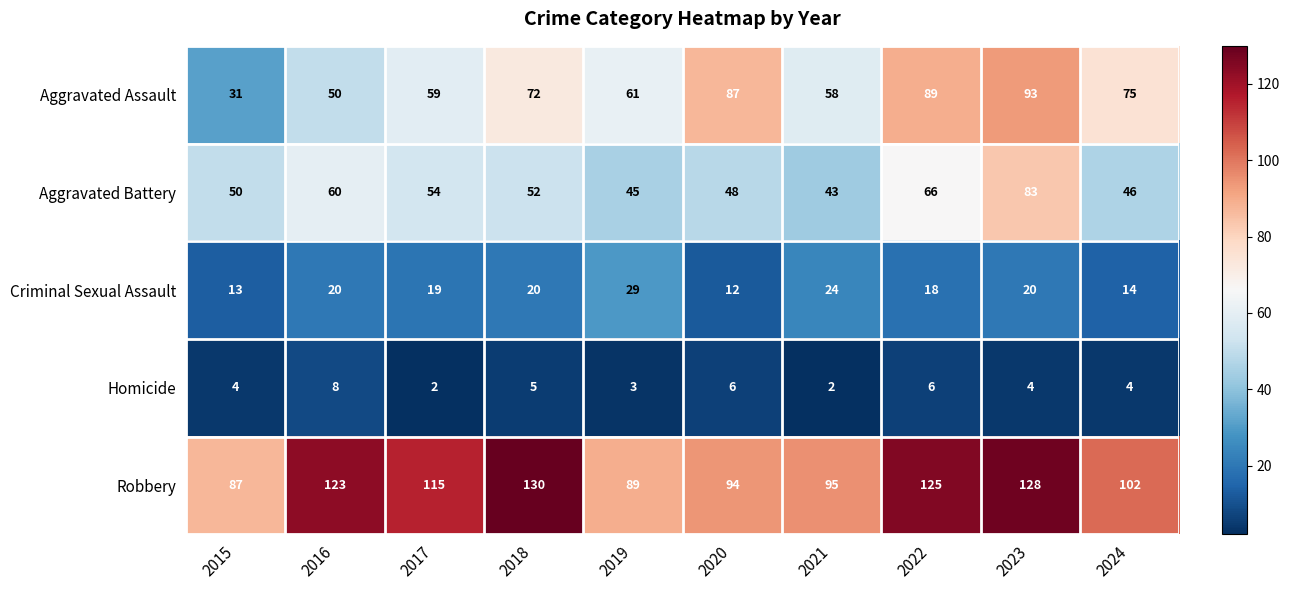

What is the highest value of the Criminal Sexual Assault series?

29